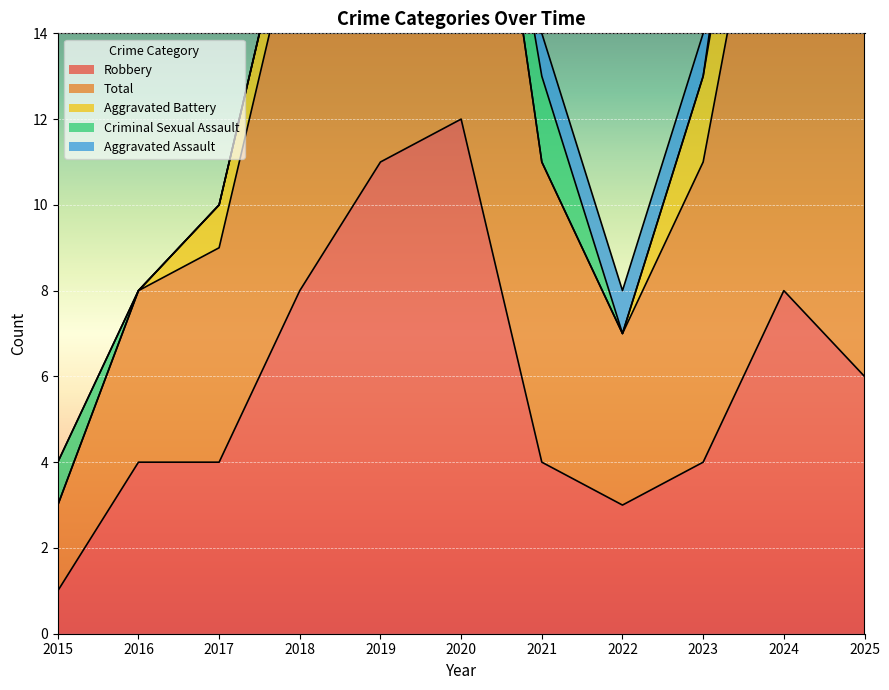

How many intersections are there between Aggravated Battery and Aggravated Assault?

1